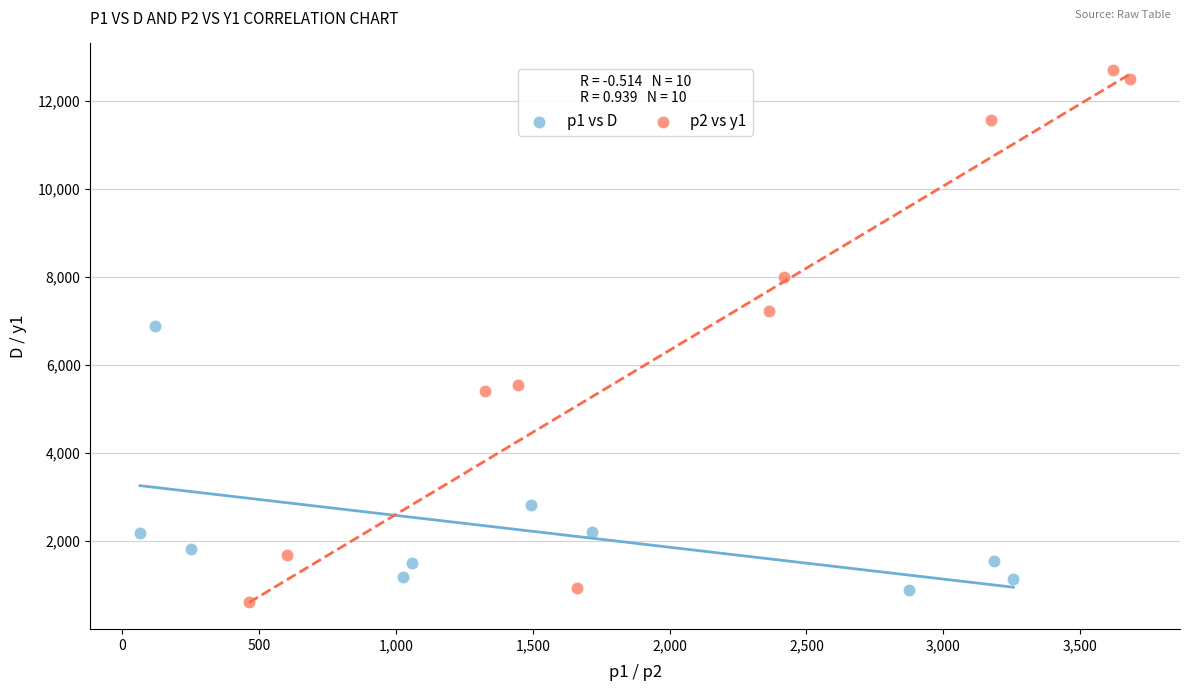

Which series has the widest spread of Y values?

p2 vs y1